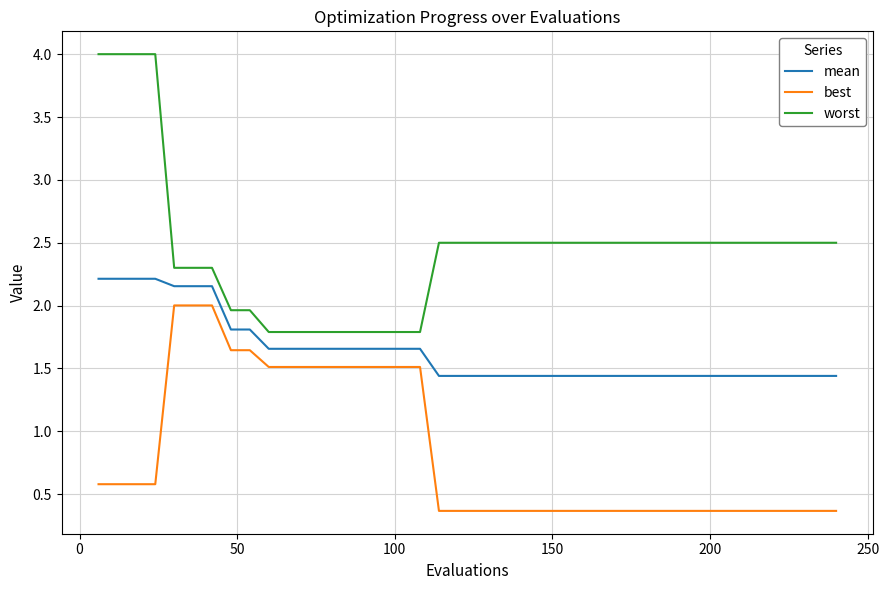

Which series has the largest total across all categories?

worst